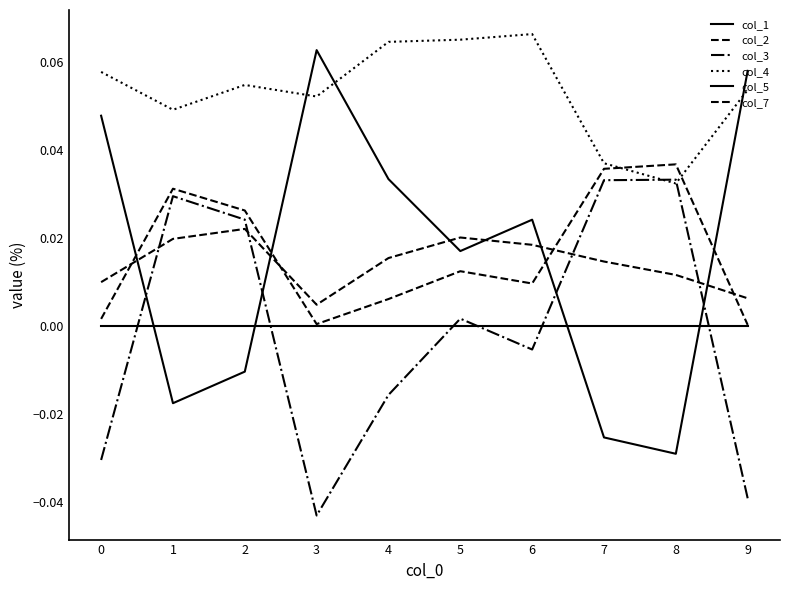

Does the chart have visible grid lines?

No